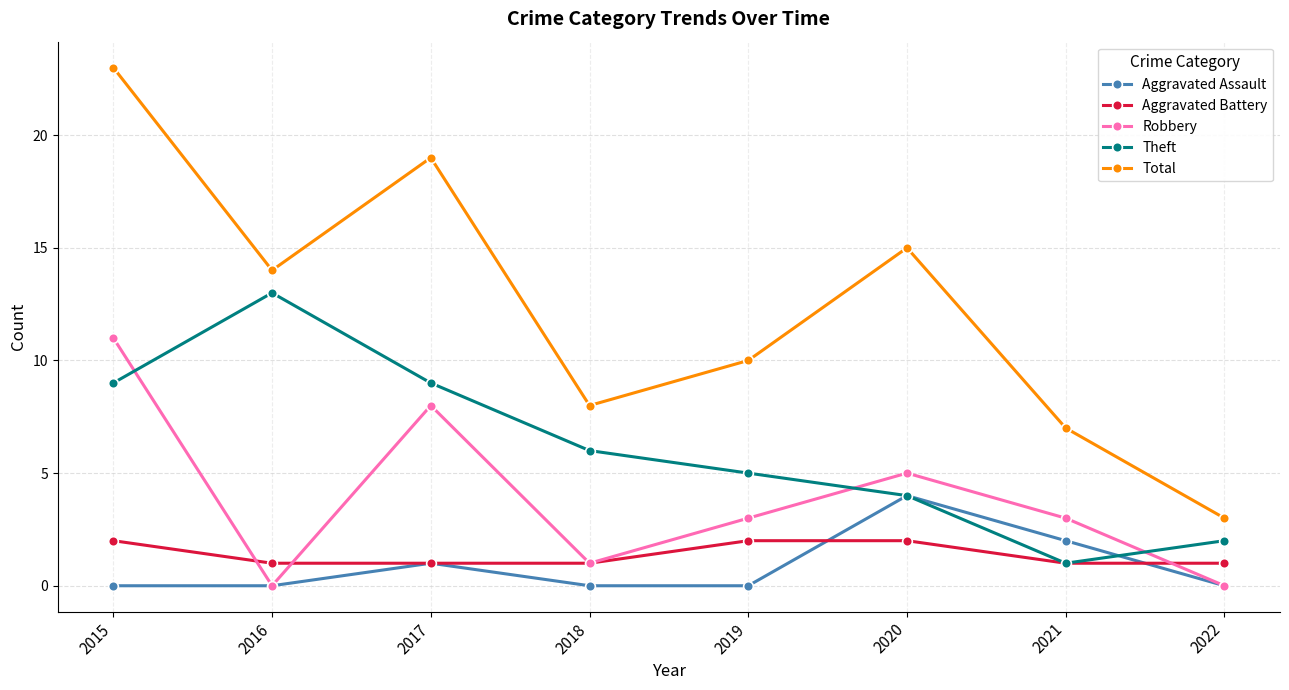

Is the value of Aggravated Assault at 2019 greater than the value of Theft at 2016?

No